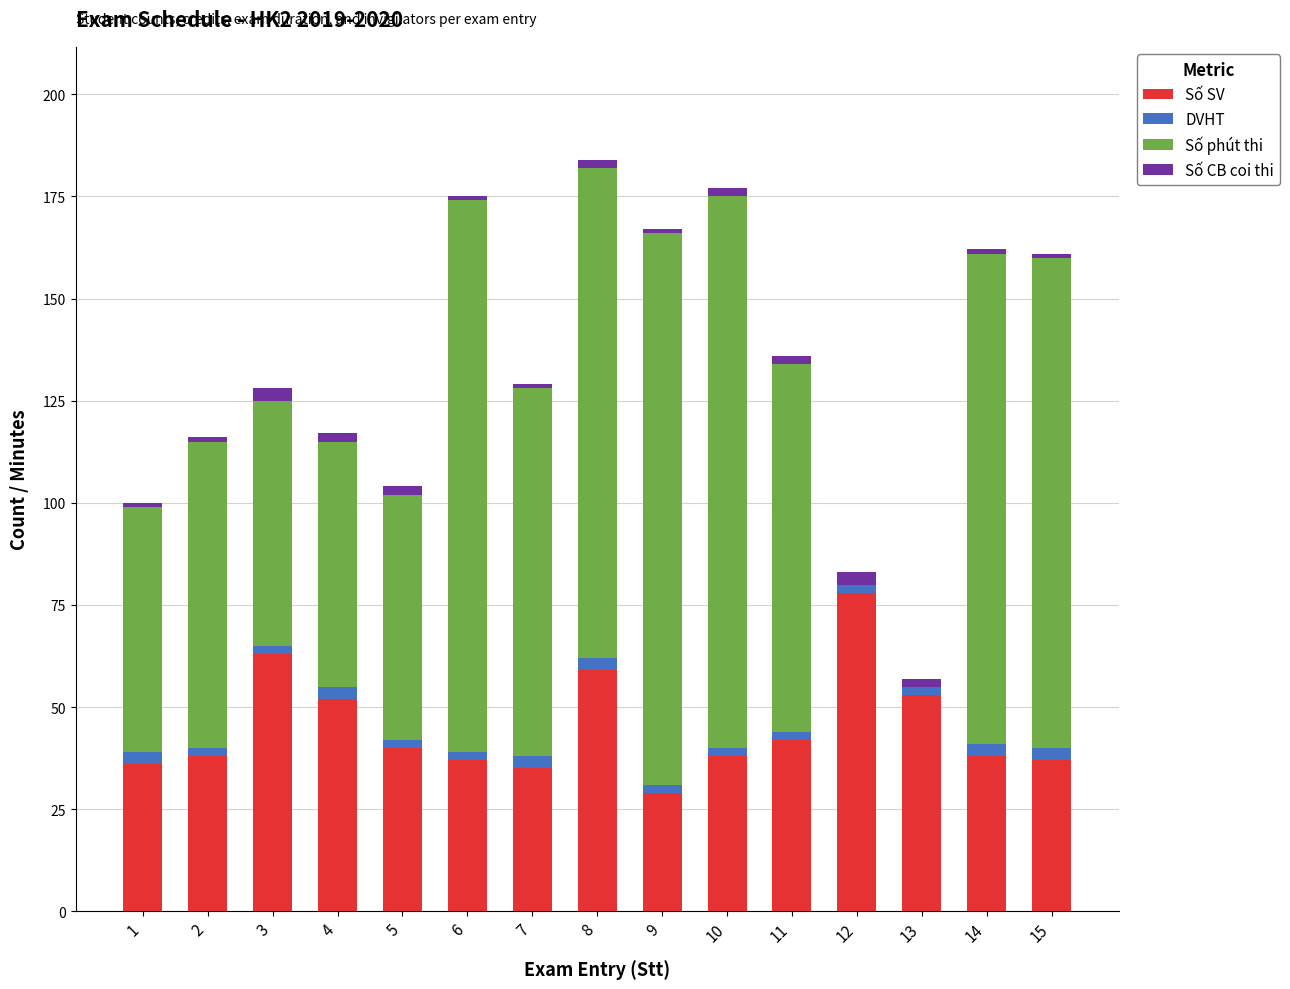

At which category is the sum across all series the highest?

8